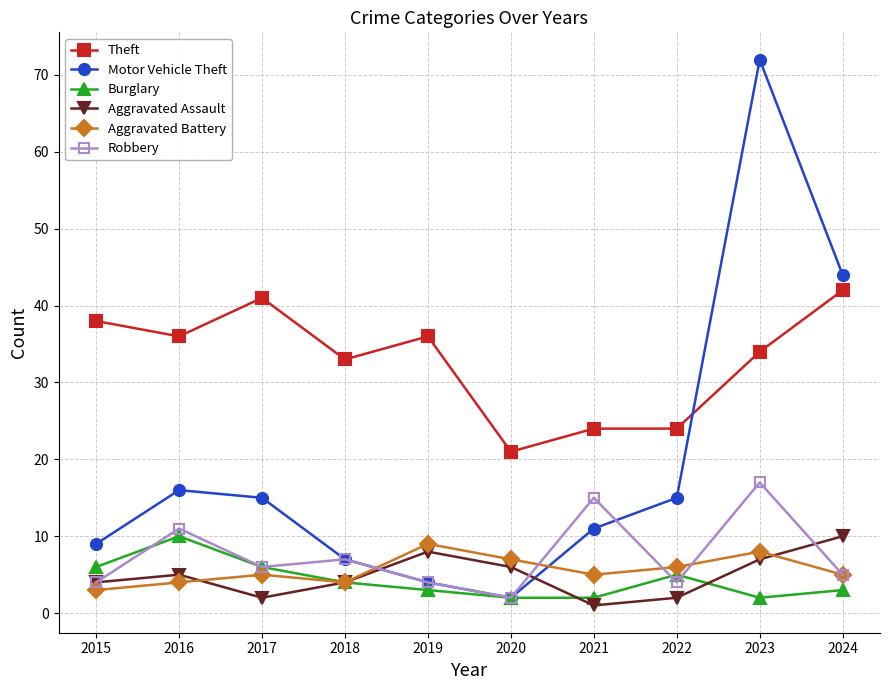

Where does the Motor Vehicle Theft series first go above 15?

2016